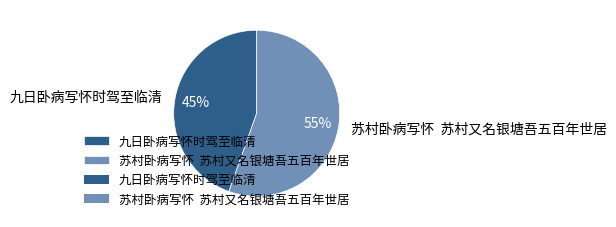

Is the sum of 苏村卧病写怀 苏村又名银塘吾五百年世居 and 九日卧病写怀时驾至临清 greater than half?

Yes